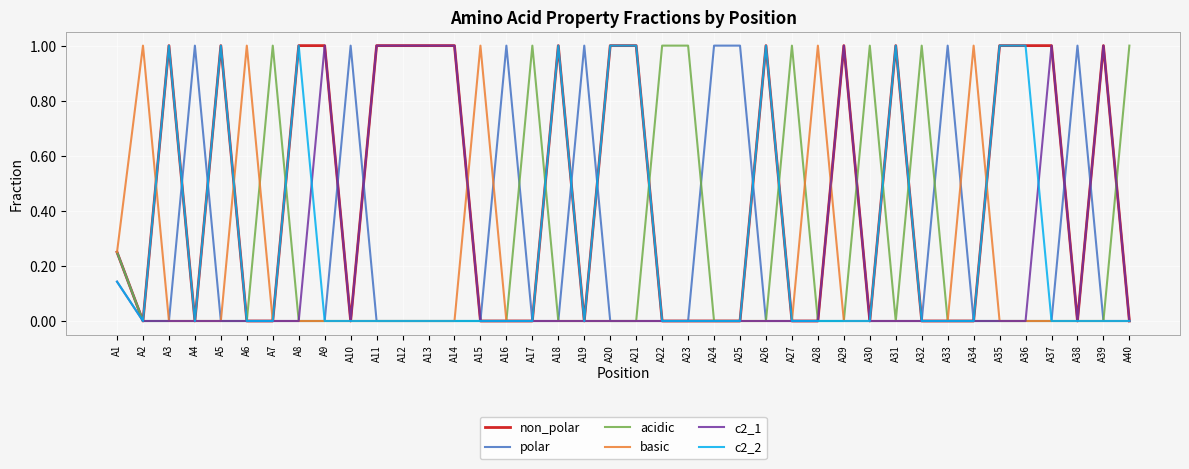

What is the greatest value displayed?

1.0